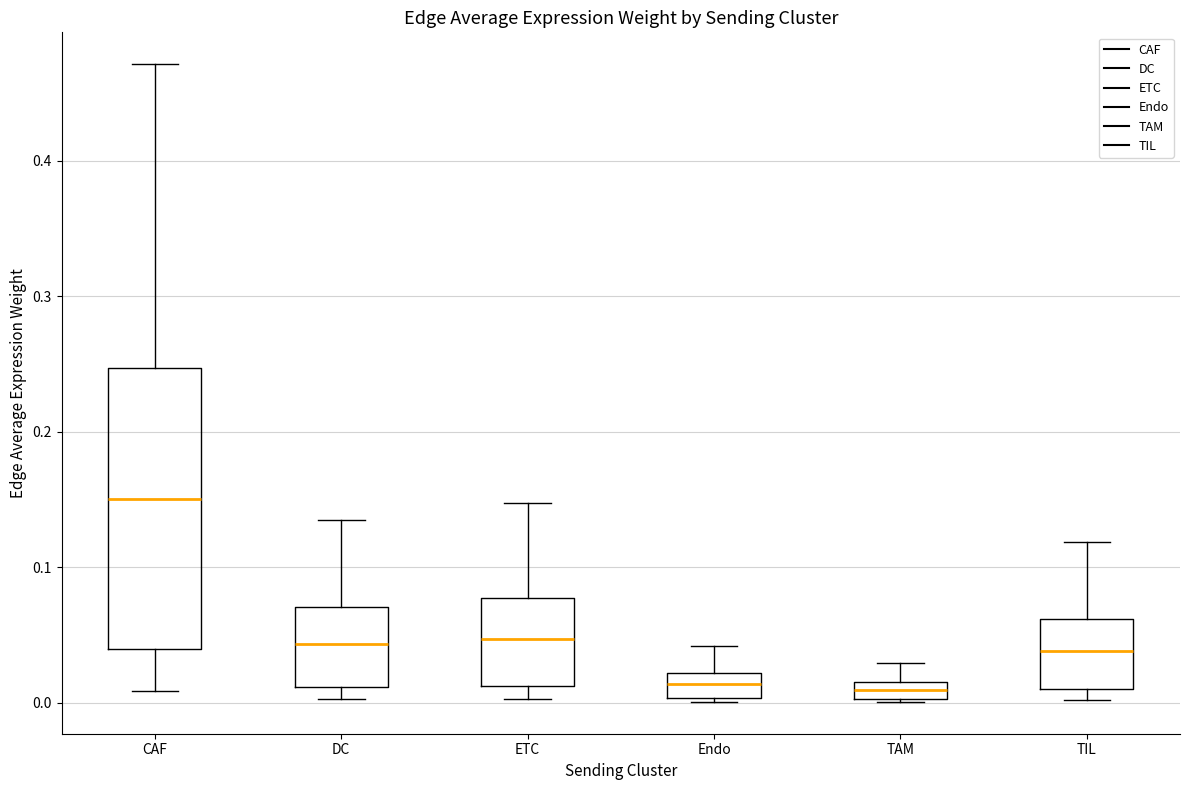

Which box is the tallest, from its lower edge to its upper edge?

CAF